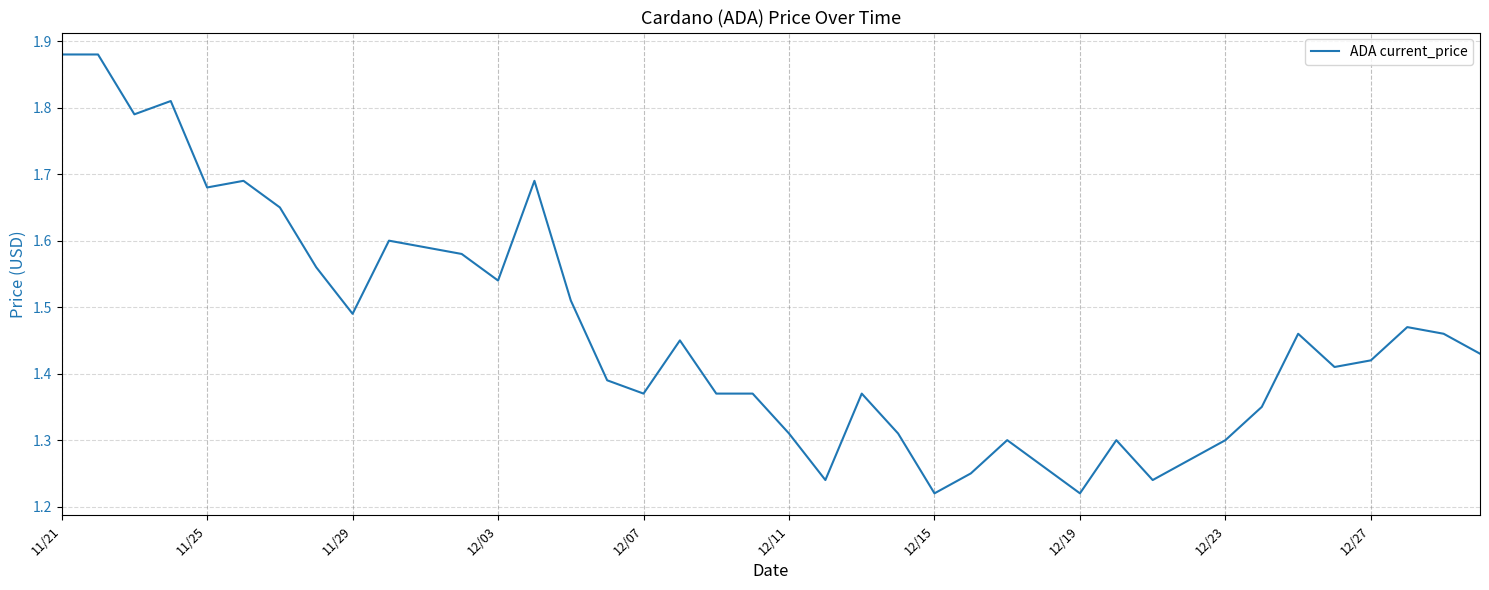

How many lines are shown in the chart?

1